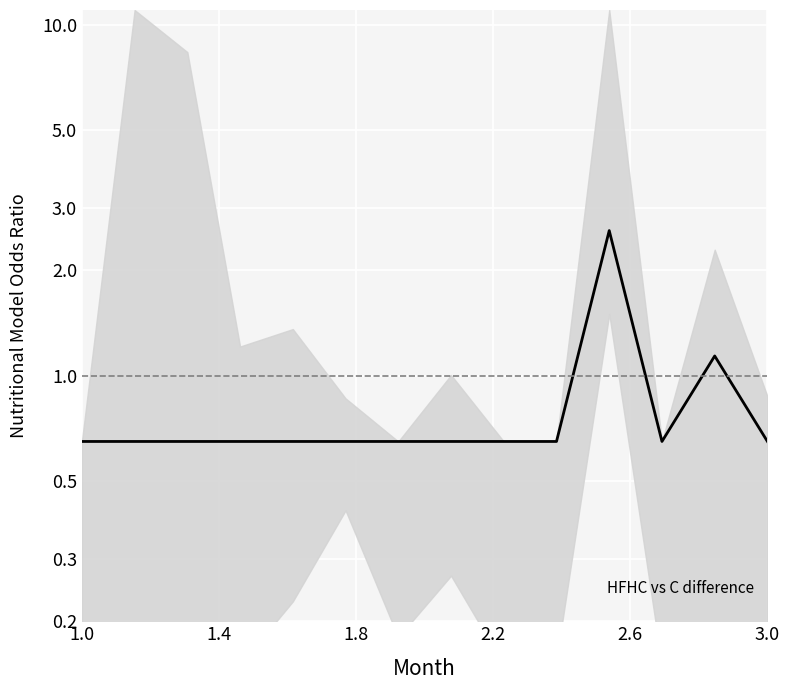

What is the average value?

0.8